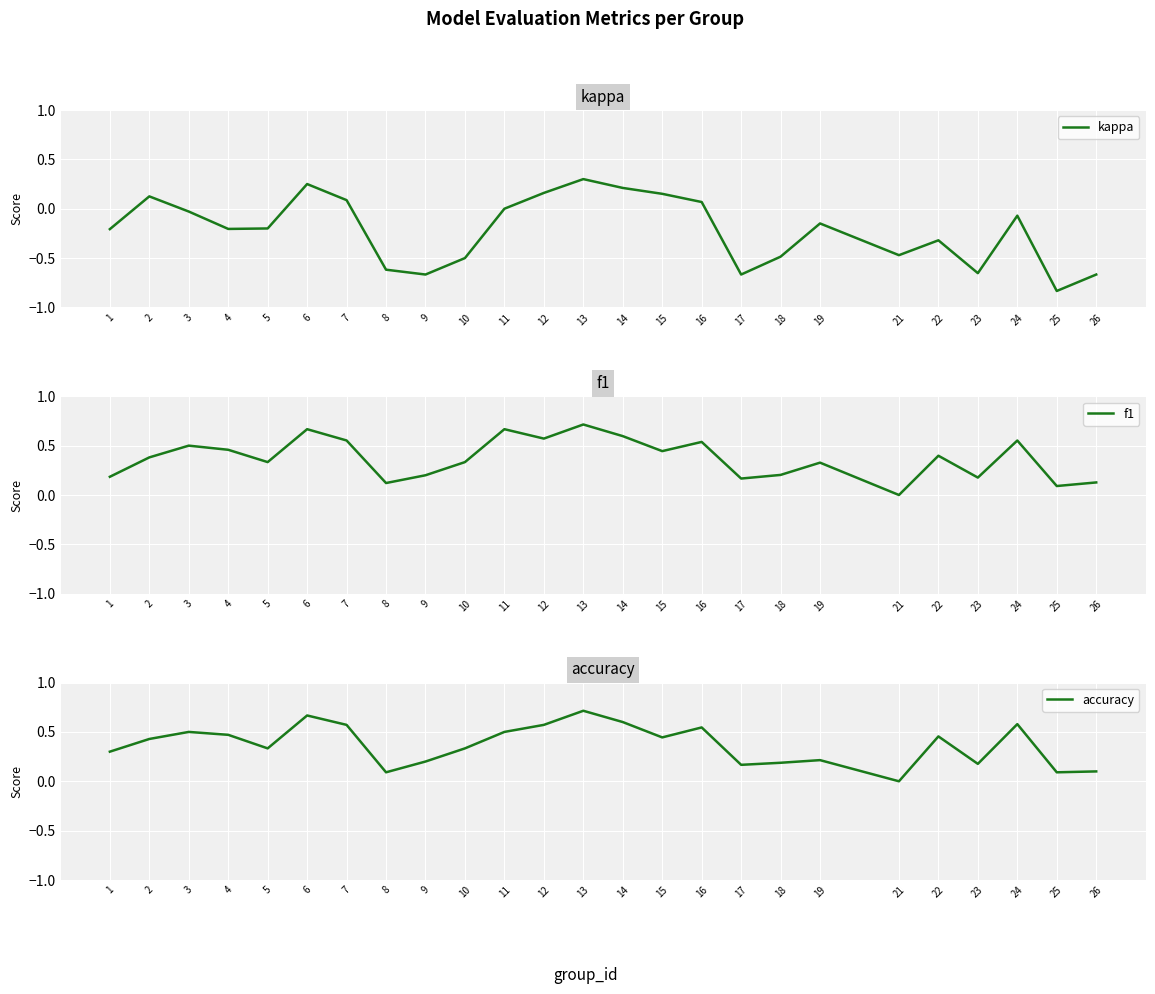

List the series in order of their peak value, lowest first.

kappa, f1, accuracy